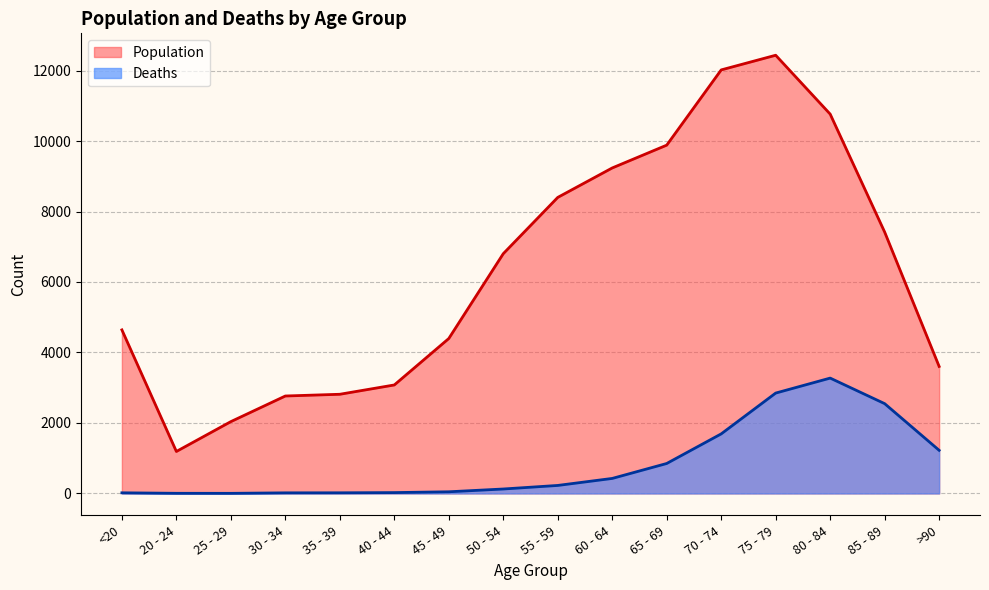

Count the number of categories in the chart.

16